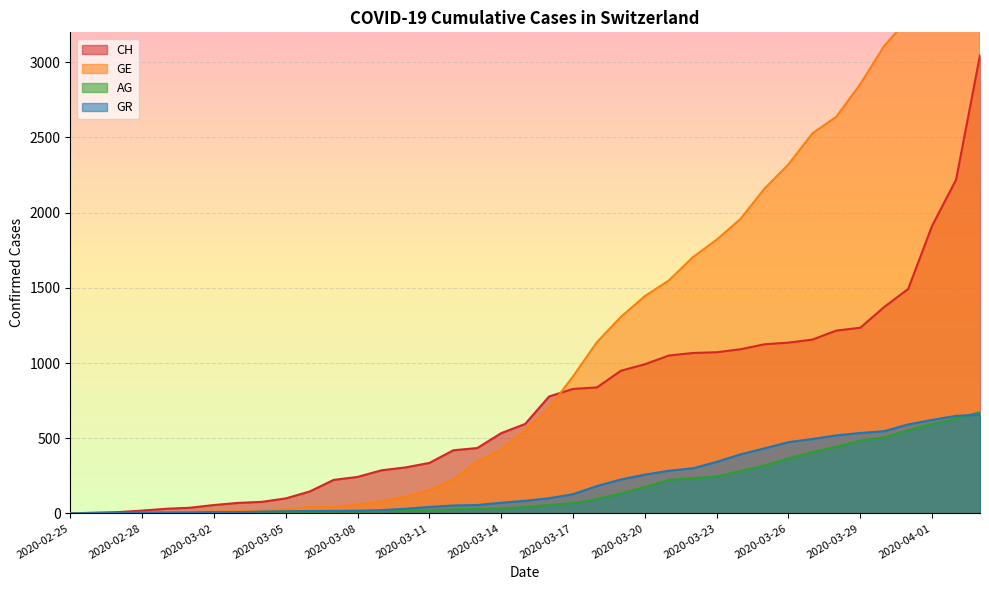

What is the difference between the maximum and second lowest values in the GR series?

655